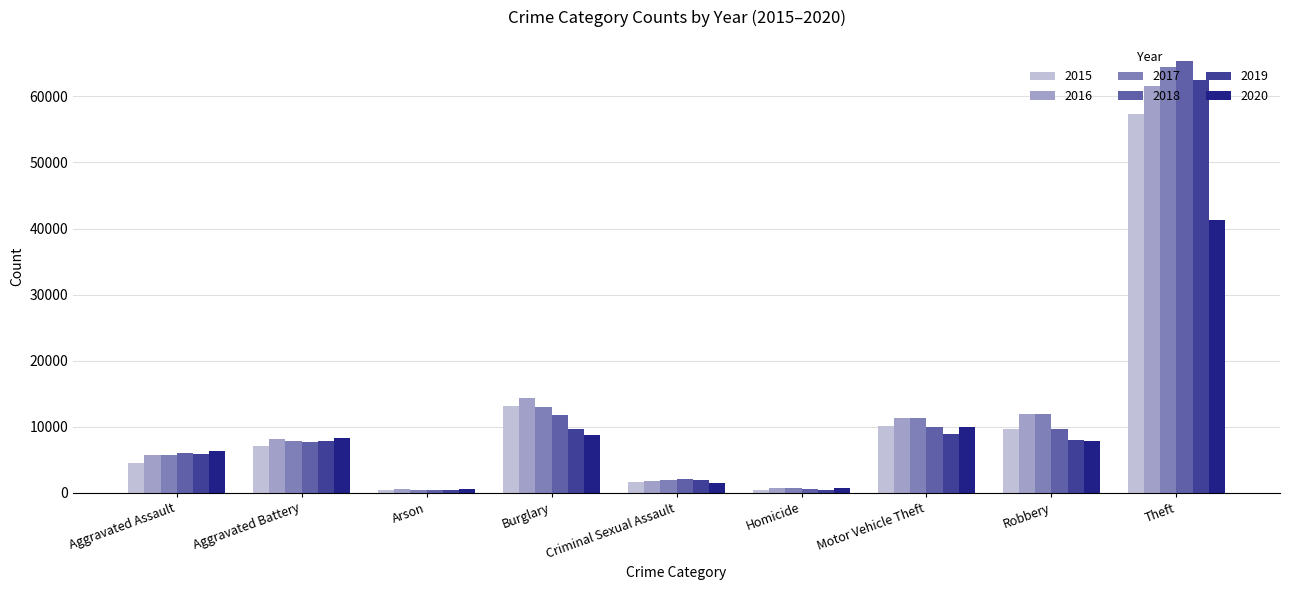

What is the difference between the second highest and second lowest values in the 2018 series?

11159